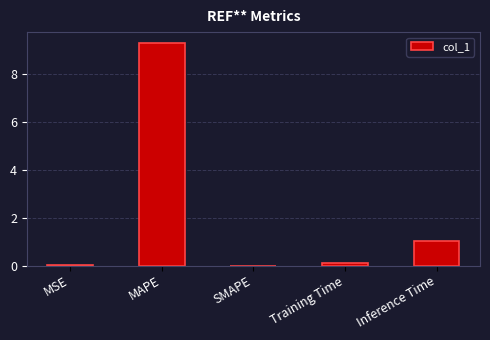

Between Inference Time and SMAPE, which is larger?

Inference Time